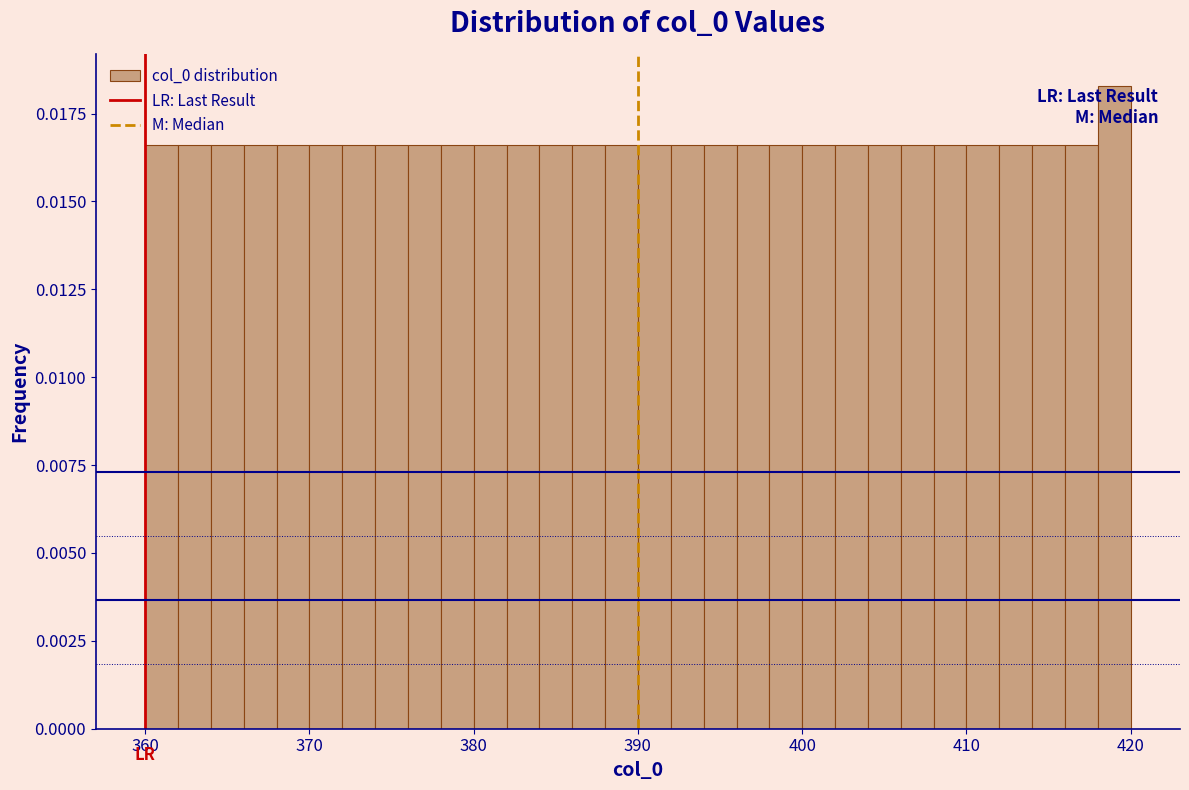

Around what value on the x-axis is the tallest bar? Give the approximate position of its centre, as read against the axis.

419